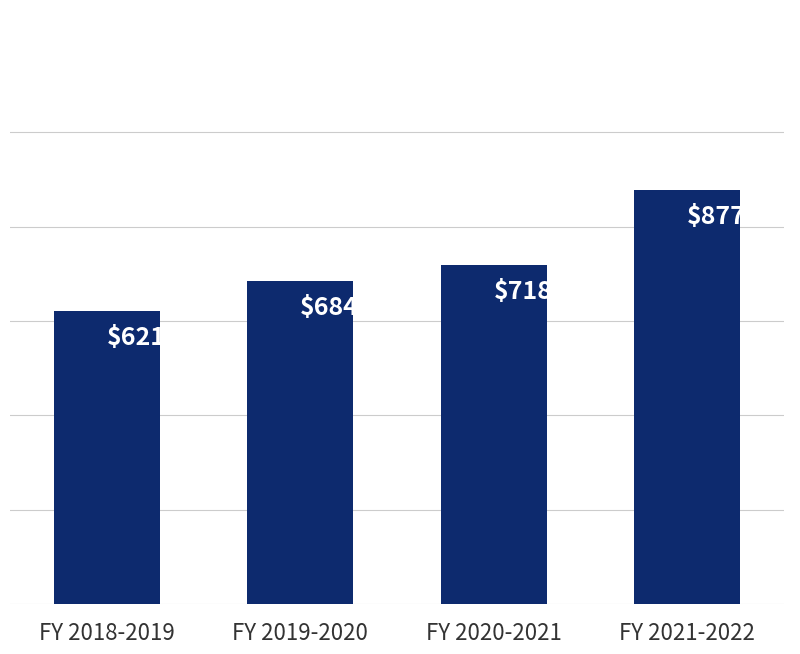

Are the bars horizontal?

No